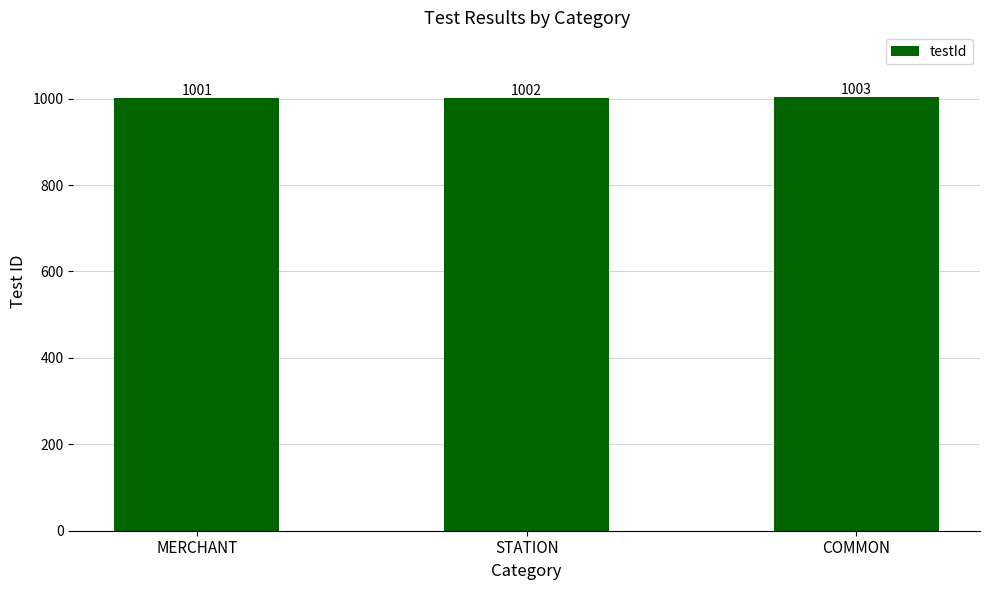

What is the change in value from MERCHANT to COMMON?

+2